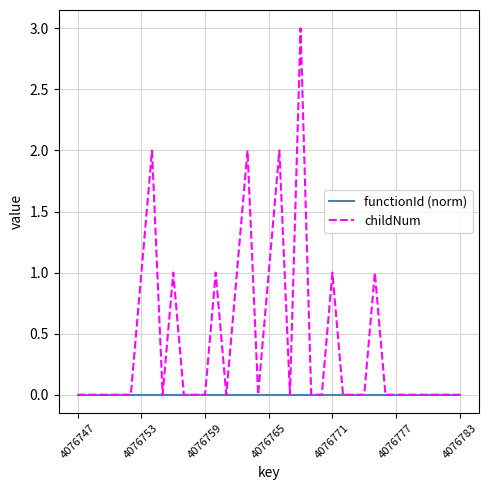

What is the maximum value for childNum?

3